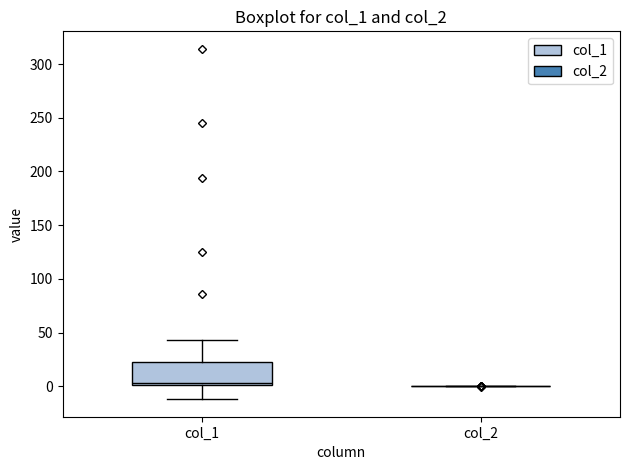

Where is the lower edge of the box for col_1 on the y-axis? The values are not printed on the chart, so give them approximately, as read against the axis.

0